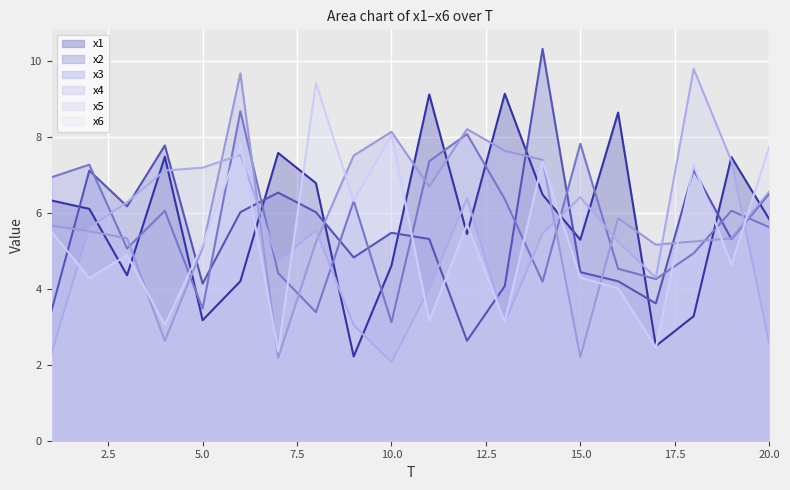

Does the chart display data point markers on the line(s)?

No